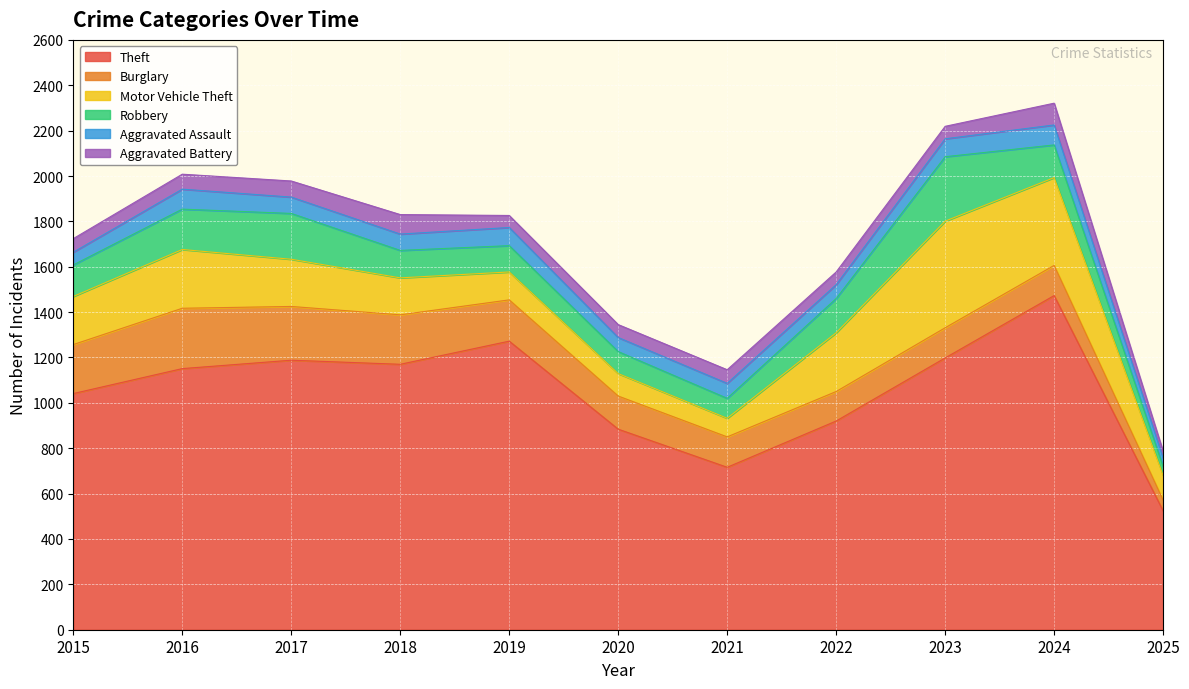

How many interior local peaks does the Aggravated Battery series have?

3